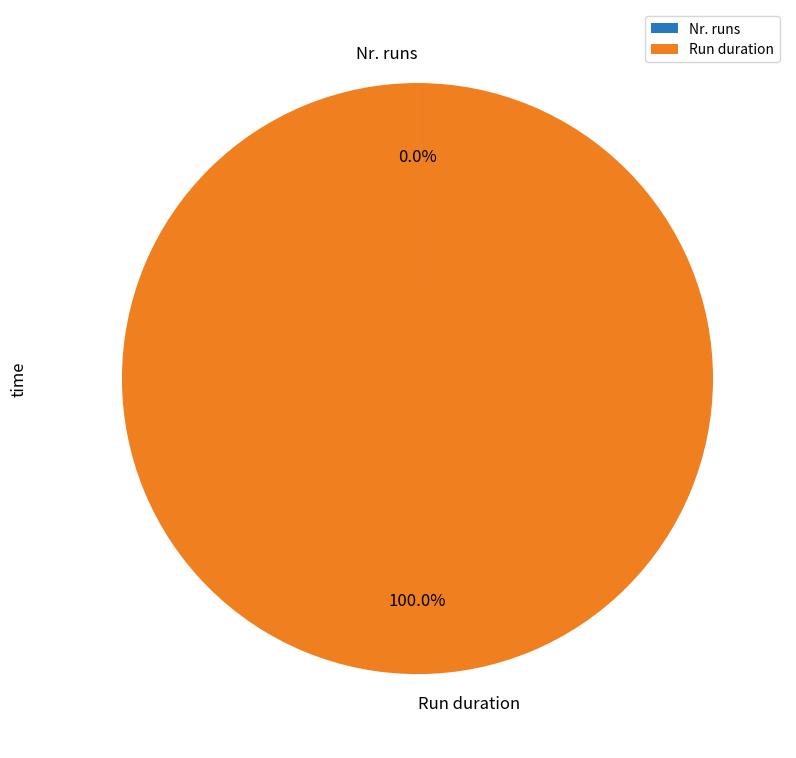

To the nearest percent, what is the difference between the largest and smallest slice percentages?

100%